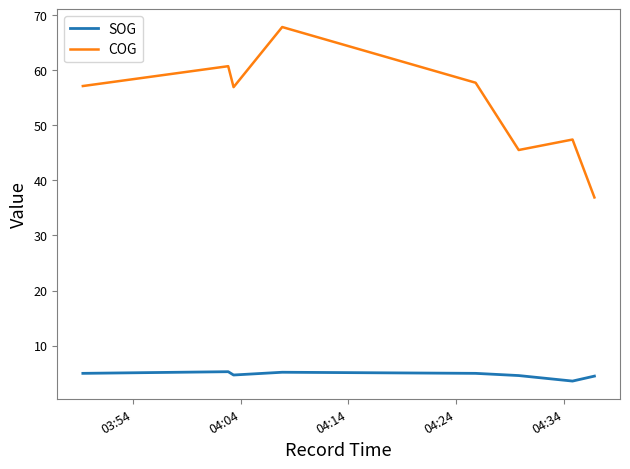

What is the maximum value for SOG?

5.3